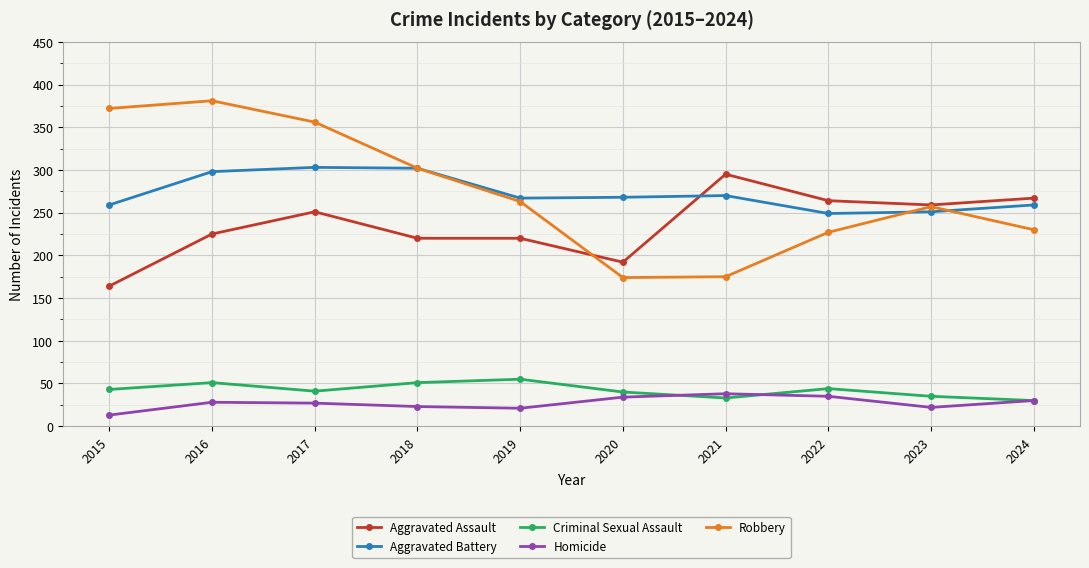

The value of Aggravated Assault at 2018 is 220. True or false?

True